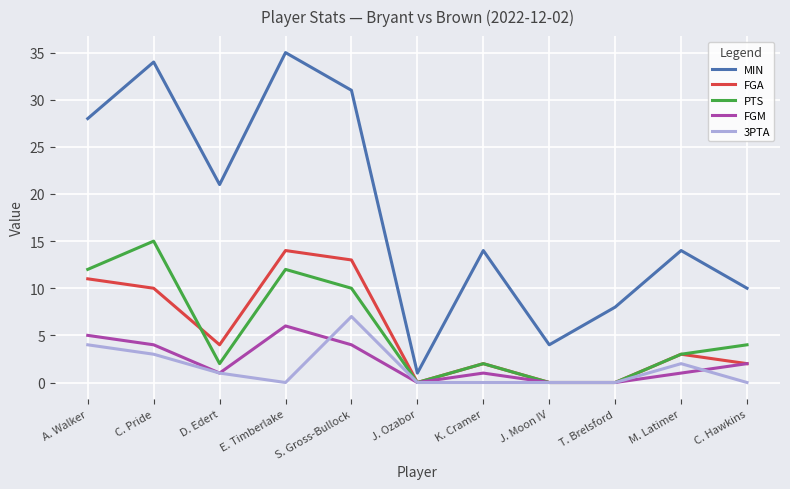

What is the sum of all FGA values?

59